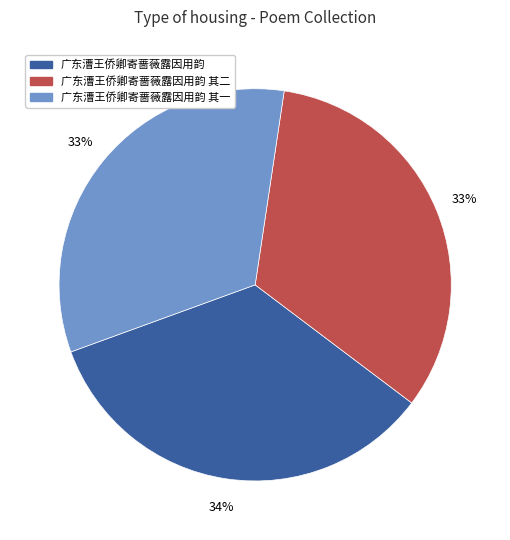

Which slice is the largest?

广东漕王侨卿寄蔷薇露因用韵